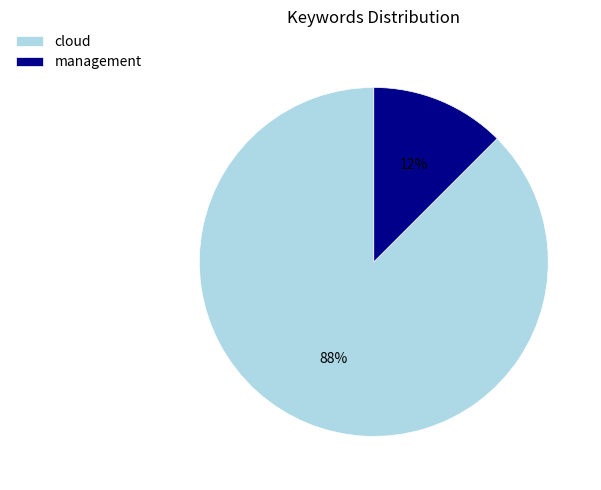

Is there any slice that represents more than half of the pie?

Yes